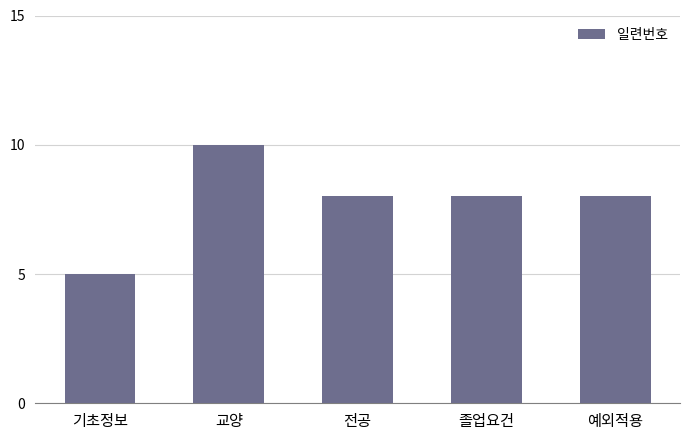

Reading left to right, transcribe all the data shown in this chart.

5	10	8	8	8